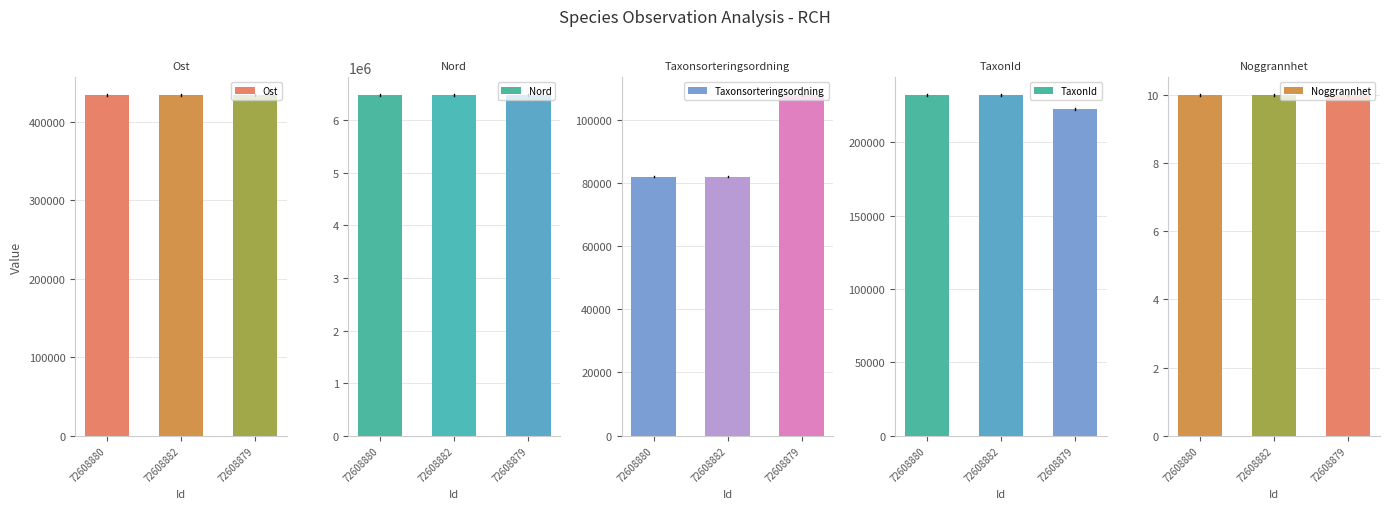

Reading left to right, extract all data points from this chart.

Ost: 72608880=434142.6	72608882=434135.0	72608879=434085.4
Nord: 72608880=6486432.2	72608882=6486478.8	72608879=6486362.1
Taxonsorteringsordning: 72608880=81962.0	72608882=81962.0	72608879=107845.0
TaxonId: 72608880=232272.0	72608882=232272.0	72608879=222776.0
Noggrannhet: 72608880=10.0	72608882=10.0	72608879=10.0